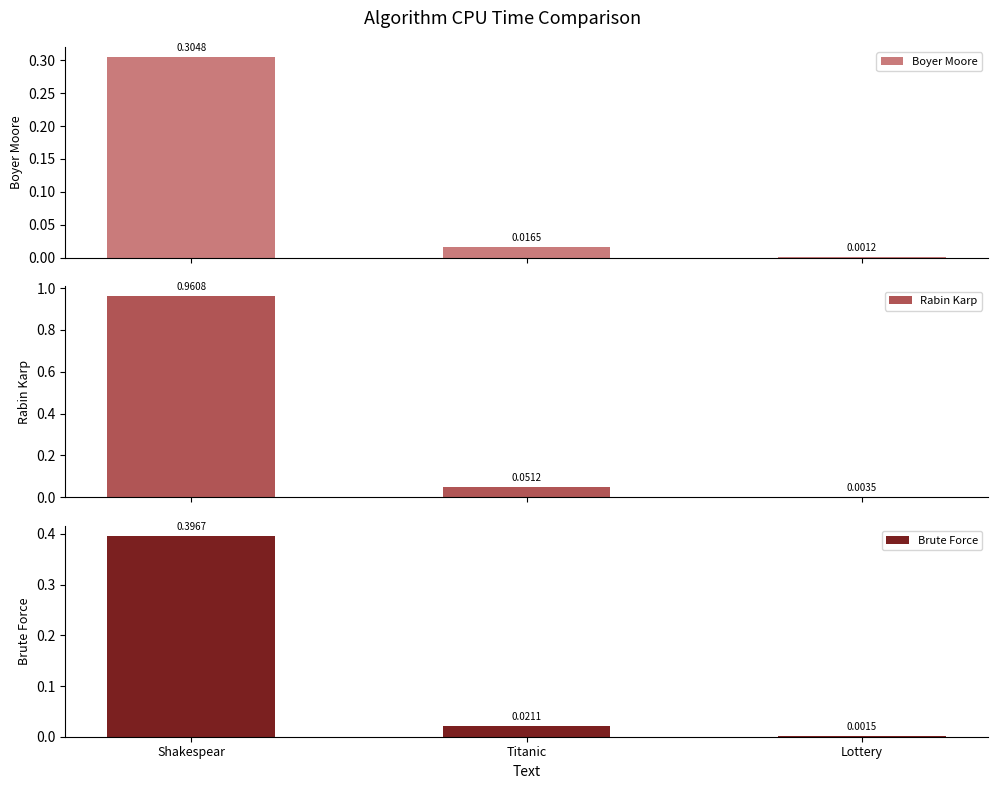

Reading left to right, extract all data points from this chart.

Boyer Moore: 0.3	0.0	0.0
Rabin Karp: 1.0	0.1	0.0
Brute Force: 0.4	0.0	0.0